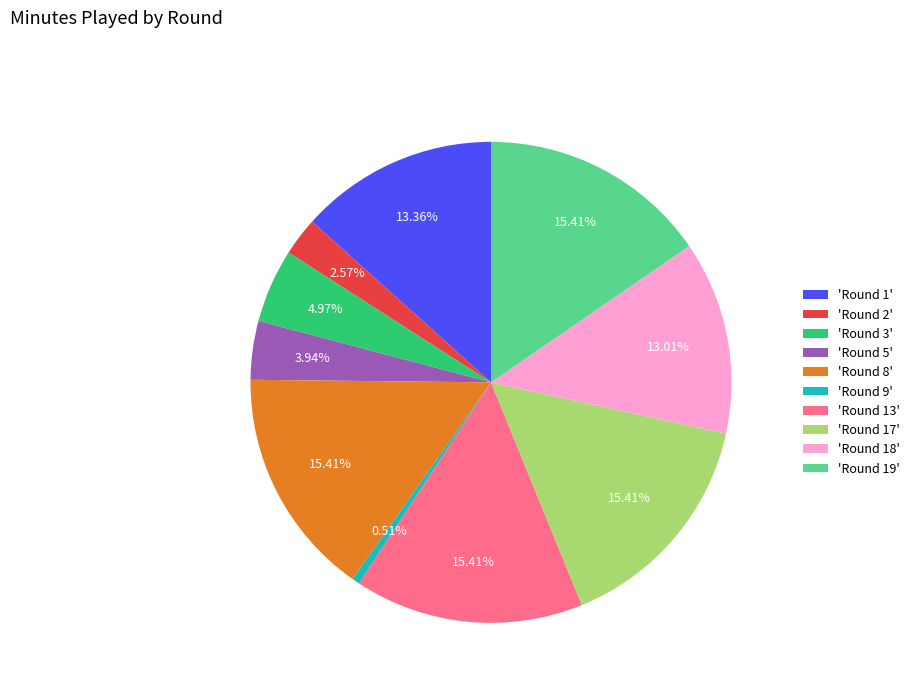

Is there a majority slice in this chart?

No